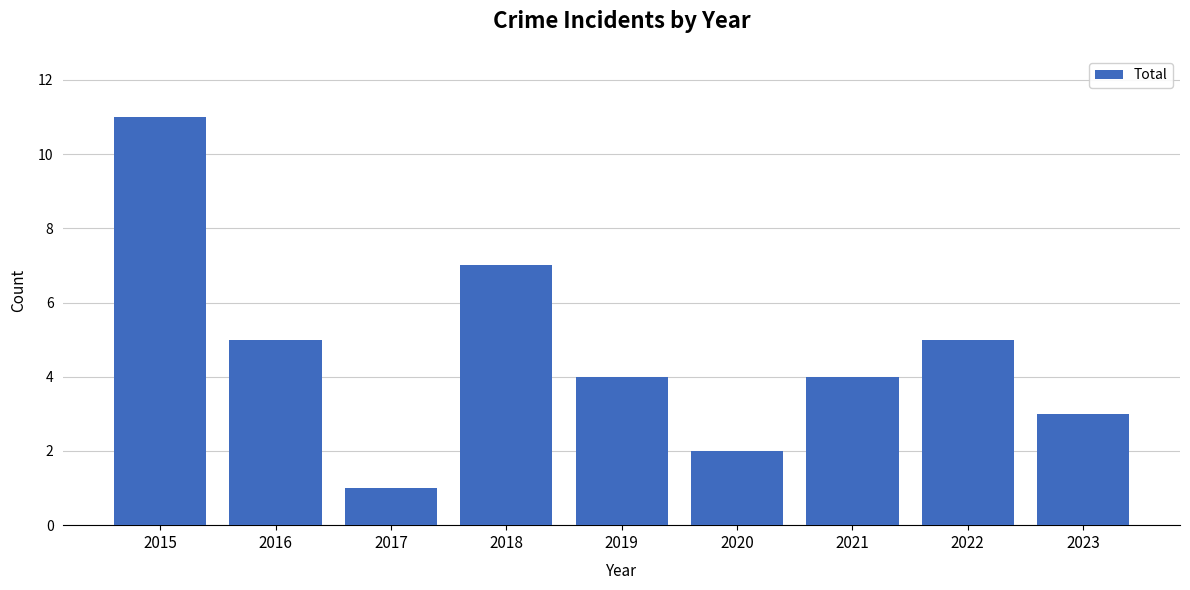

What is the difference between the maximum and minimum values?

10